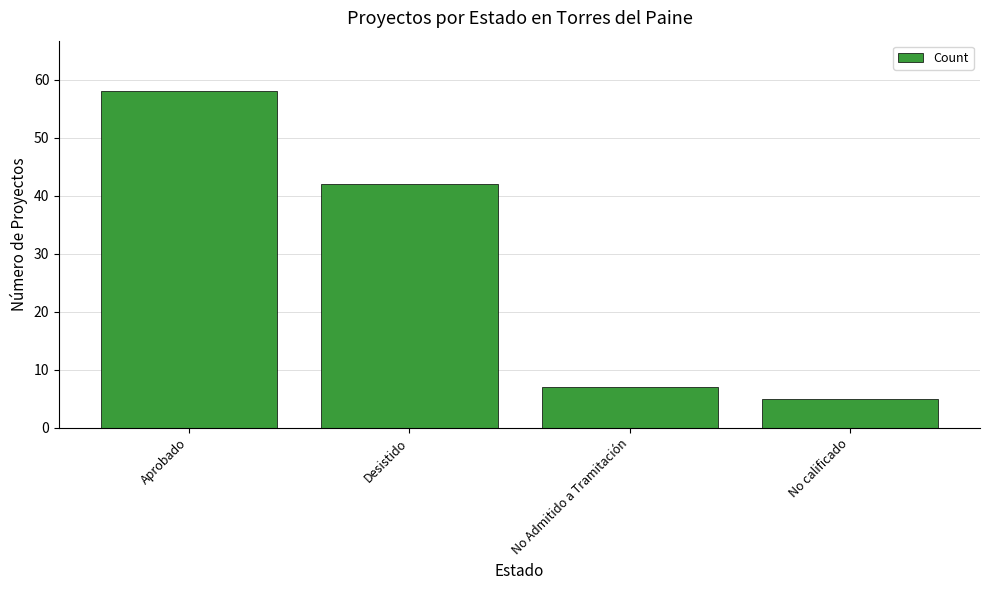

What is the change in value from Aprobado to Desistido?

-16